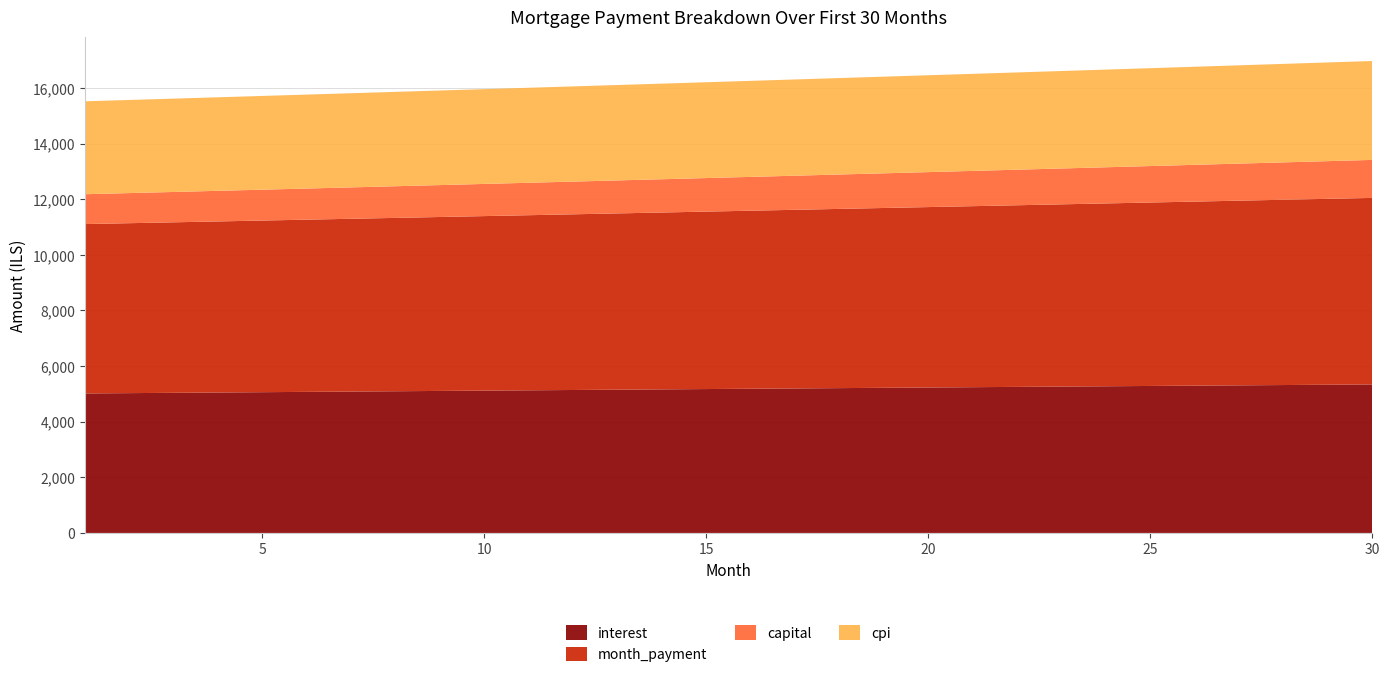

Reading left to right, what are all the values shown in this chart?

interest: 5016.7	5028.0	5039.3	5050.7	5062.0	5073.3	5084.6	5095.9	5107.1	5118.4	5129.7	5140.9	5152.1	5163.4	5174.6	5185.8	5197.0	5208.1	5219.3	5230.4	5241.5	5252.7	5263.8	5274.8	5285.9	5296.9	5308.0	5319.0	5330.0	5340.9
month_payment: 6090.3	6110.6	6130.9	6151.4	6171.9	6192.5	6213.1	6233.8	6254.6	6275.4	6296.4	6317.3	6338.4	6359.5	6380.7	6402.0	6423.3	6444.8	6466.2	6487.8	6509.4	6531.1	6552.9	6574.7	6596.6	6618.6	6640.7	6662.8	6685.0	6707.3
capital: 1073.6	1082.6	1091.6	1100.7	1109.9	1119.2	1128.5	1138.0	1147.5	1157.0	1166.7	1176.4	1186.3	1196.2	1206.2	1216.2	1226.4	1236.6	1247.0	1257.4	1267.9	1278.5	1289.1	1299.9	1310.7	1321.7	1332.7	1343.9	1355.1	1366.4
cpi: 3340.9	3348.4	3355.9	3363.4	3370.9	3378.5	3386.0	3393.4	3400.9	3408.4	3415.9	3423.3	3430.8	3438.3	3445.7	3453.1	3460.5	3468.0	3475.4	3482.8	3490.1	3497.5	3504.9	3512.2	3519.6	3526.9	3534.2	3541.5	3548.8	3556.1